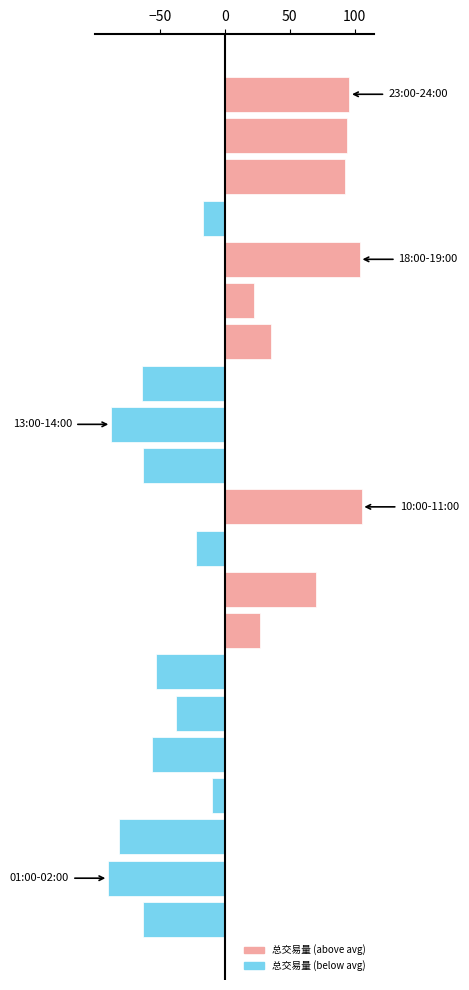

What is the greatest value displayed?

105.3